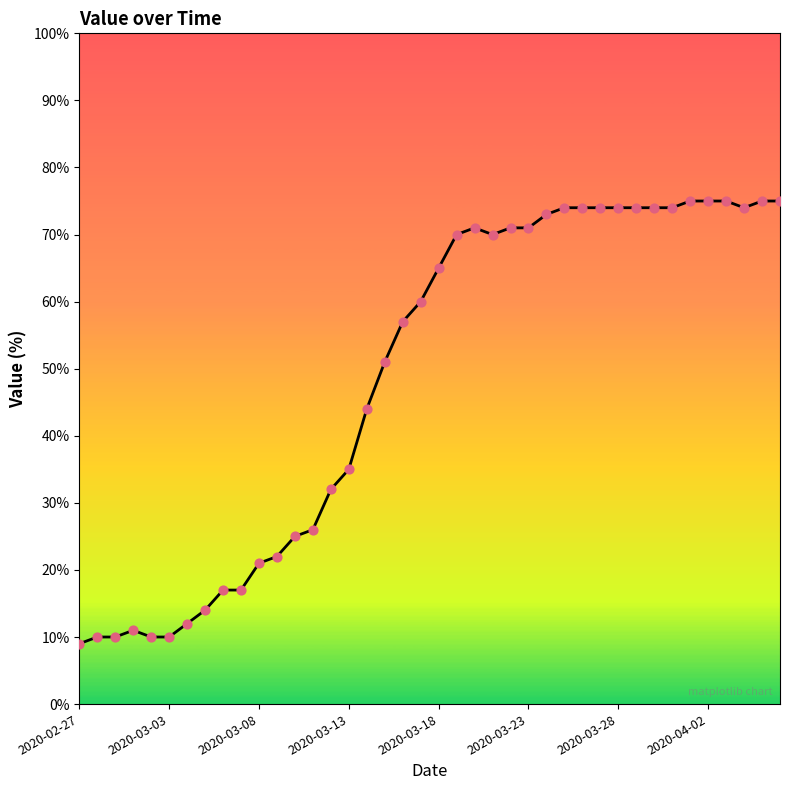

What is the maximum value shown in the chart?

75